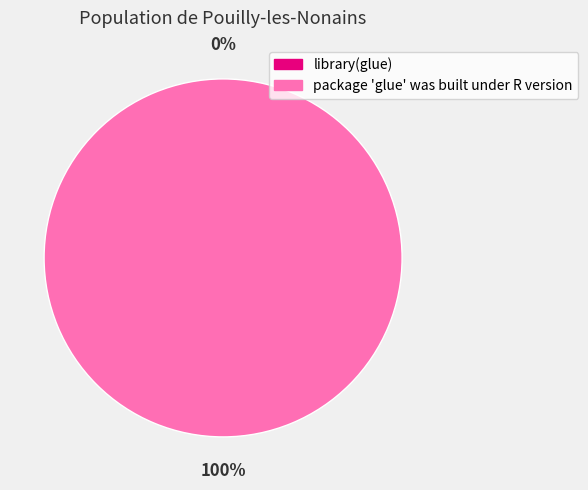

What is the total percentage of library(glue) and package 'glue' was built under R version?

100.0%